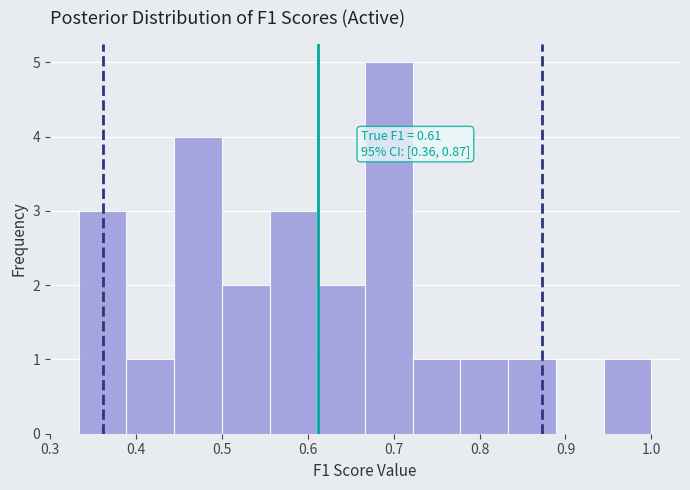

Over which range of the x-axis is the bar tallest?

0.67 to 0.72